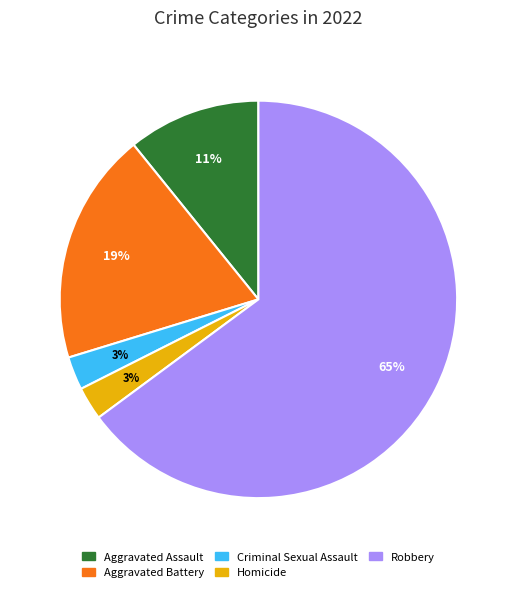

To the nearest percent, what is the combined percentage of Homicide and Aggravated Battery?

22%